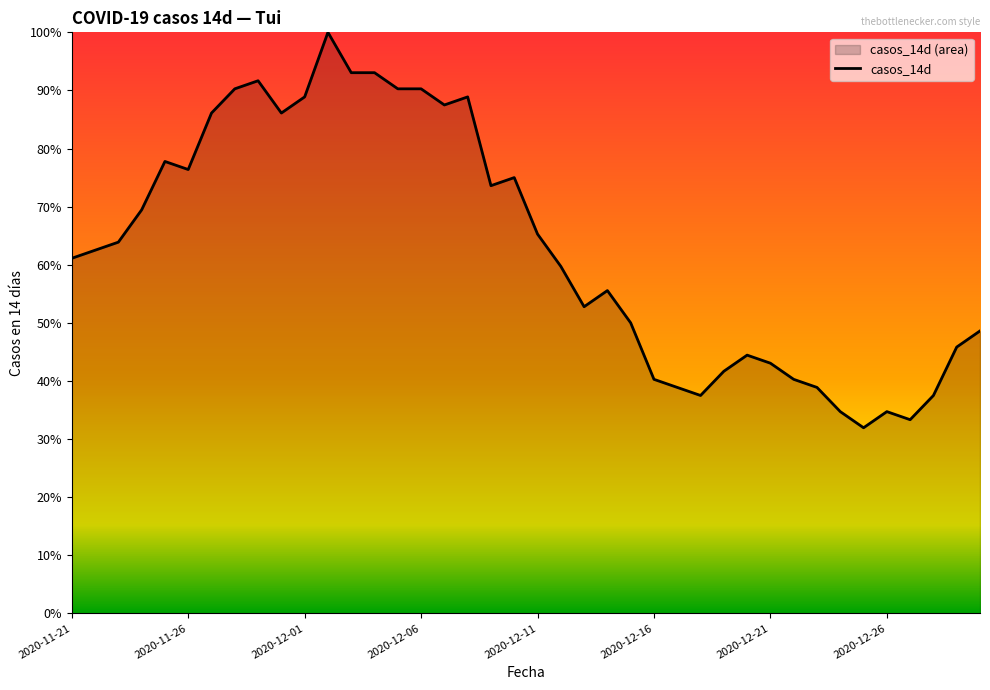

Is it true that the value at 2020-12-28 is 23.3?

False